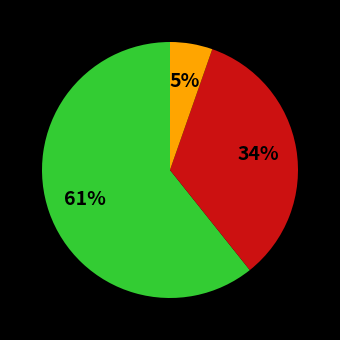

Is there a majority slice in this chart?

Yes